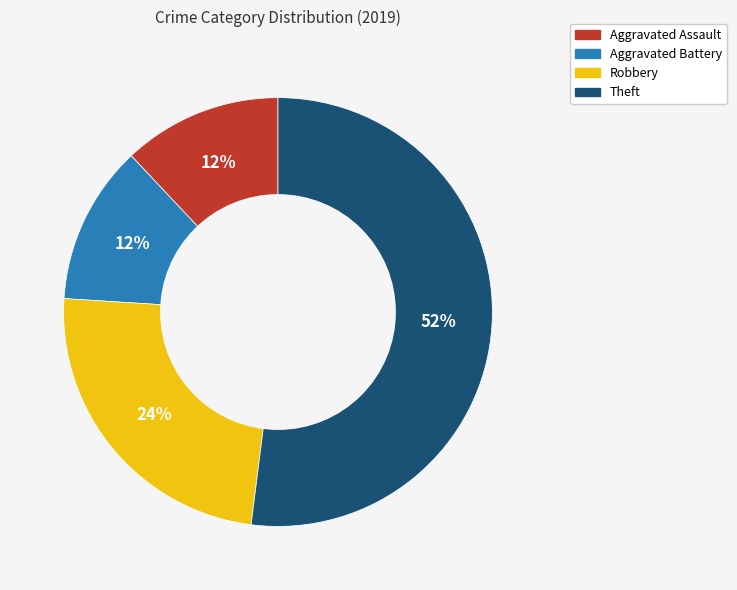

Is Aggravated Battery the majority of the pie?

No